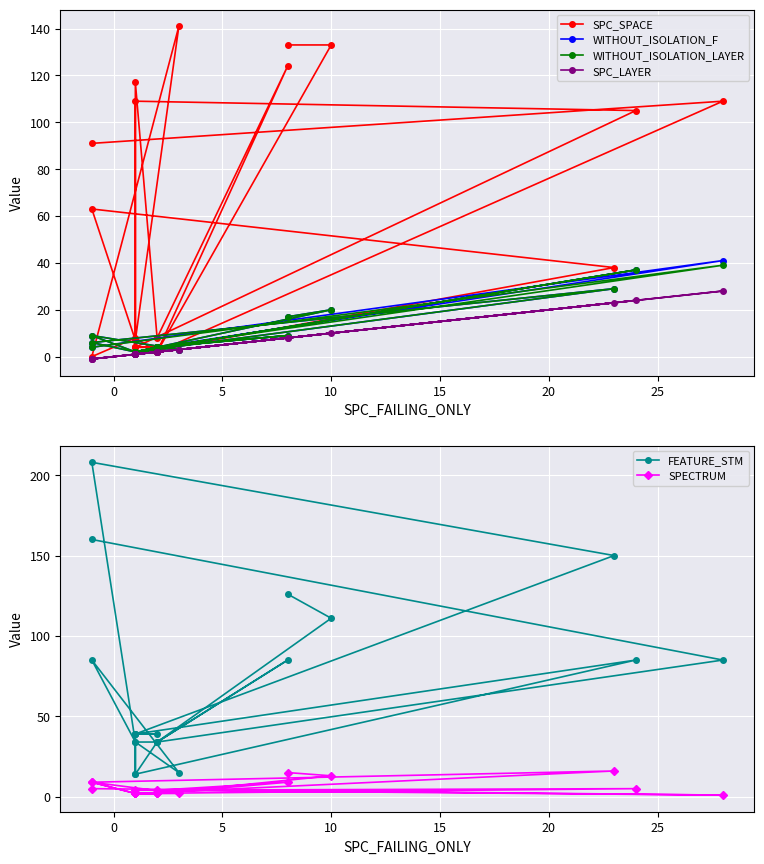

Is it true that SPECTRUM equals 4 at 20?

False